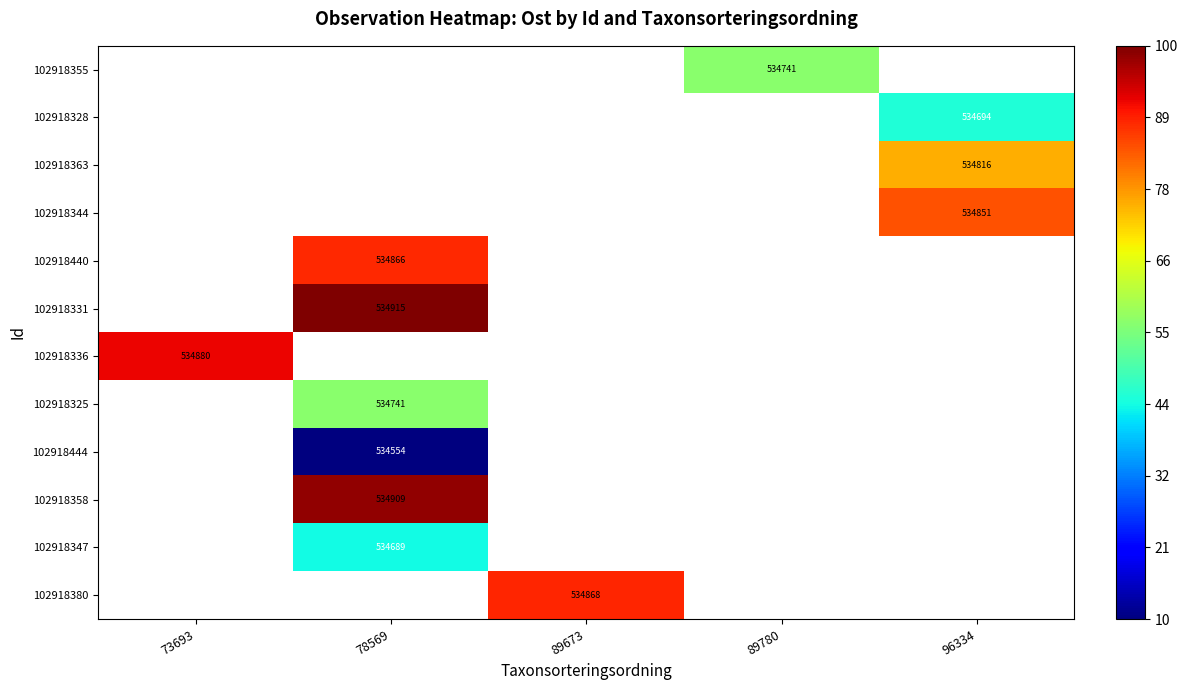

How many categories are shown in the chart?

5